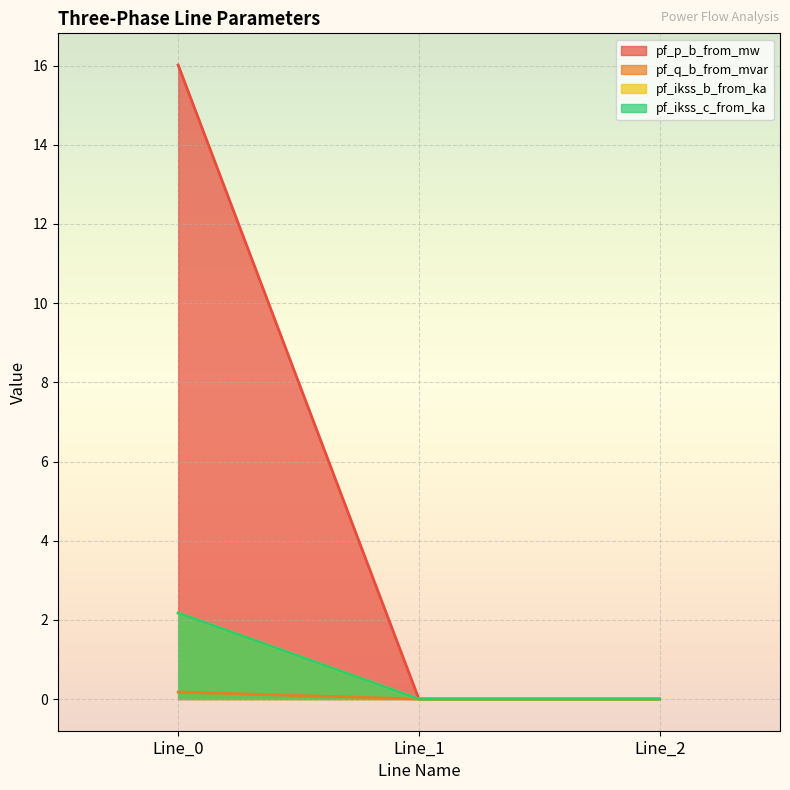

Reading left to right, transcribe all the data shown in this chart.

pf_p_b_from_mw: Line_0=16.0	Line_1=0.0	Line_2=0.0
pf_q_b_from_mvar: Line_0=0.2	Line_1=0.0	Line_2=0.0
pf_ikss_b_from_ka: Line_0=2.2	Line_1=0.0	Line_2=0.0
pf_ikss_c_from_ka: Line_0=2.2	Line_1=0.0	Line_2=0.0